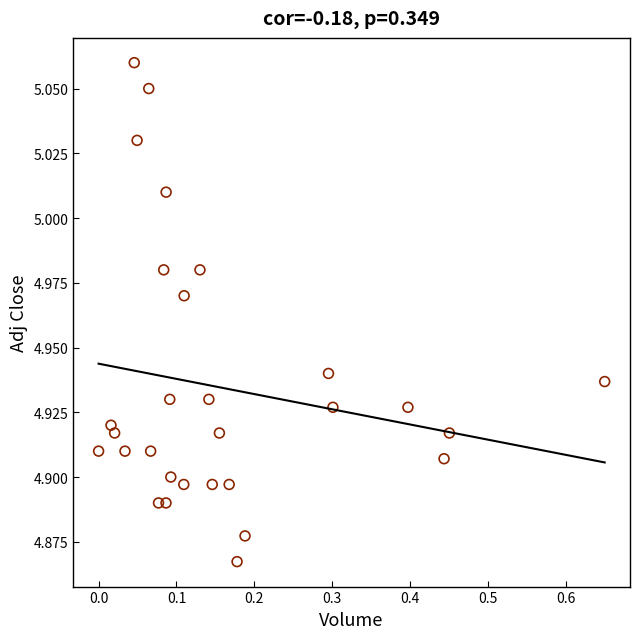

What is the range of X values (max minus min)?

0.7